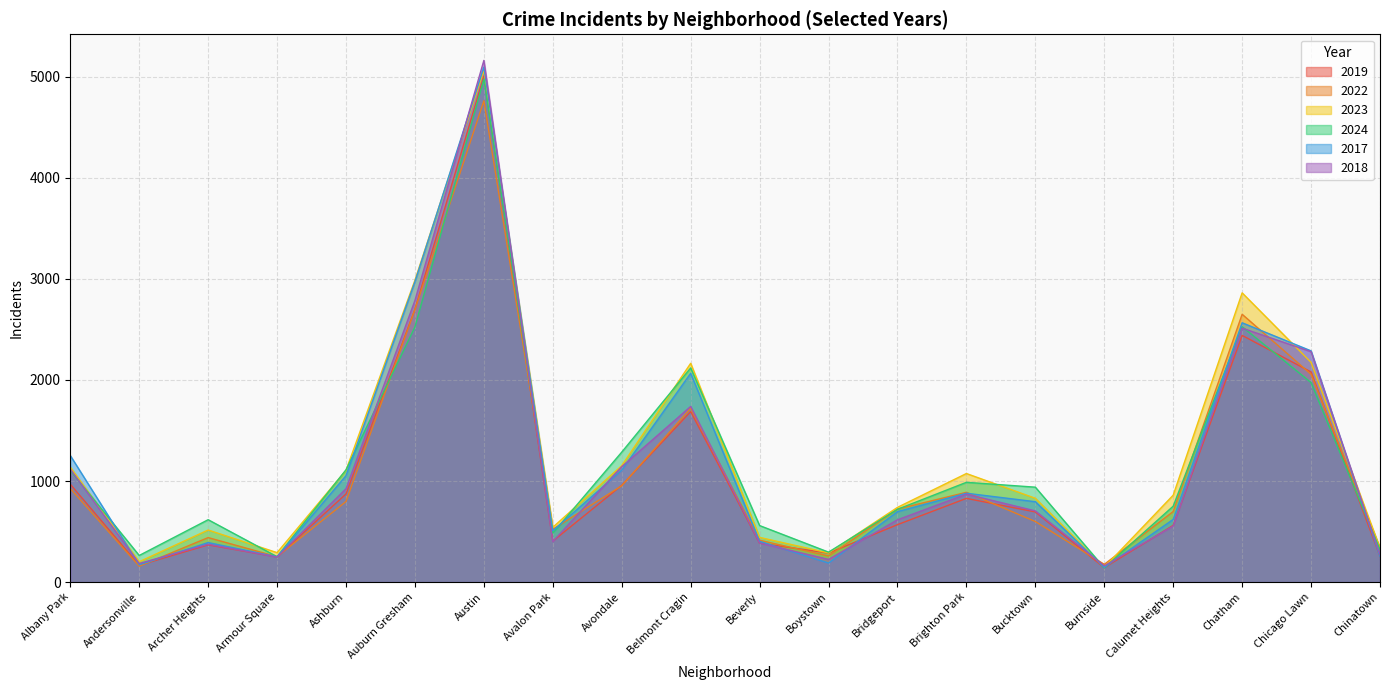

Read the 2018 value at Archer Heights.

374